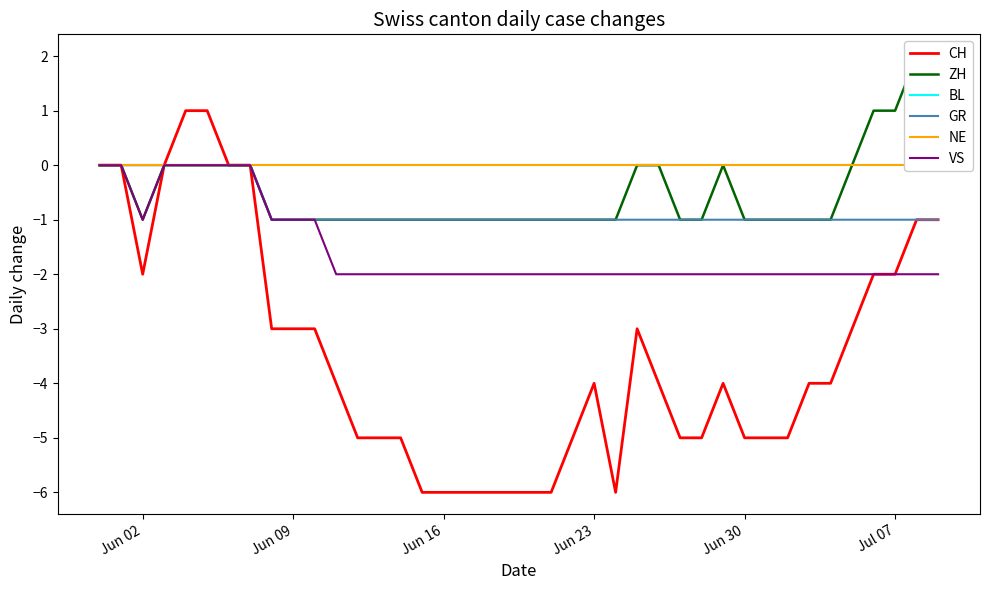

Reading left to right, list all the values displayed in this chart.

CH: 0	0	-2	0	1	1	0	0	-3	-3	-3	-4	-5	-5	-5	-6	-6	-6	-6	-6	-6	-6	-5	-4	-6	-3	-4	-5	-5	-4	-5	-5	-5	-4	-4	-3	-2	-2	-1	-1
ZH: 0	0	-1	0	0	0	0	0	-1	-1	-1	-1	-1	-1	-1	-1	-1	-1	-1	-1	-1	-1	-1	-1	-1	0	0	-1	-1	0	-1	-1	-1	-1	-1	0	1	1	2	2
BL: 0	0	0	0	0	0	0	0	0	0	0	0	0	0	0	0	0	0	0	0	0	0	0	0	0	0	0	0	0	0	0	0	0	0	0	0	0	0	0	0
GR: 0	0	0	0	0	0	0	0	-1	-1	-1	-1	-1	-1	-1	-1	-1	-1	-1	-1	-1	-1	-1	-1	-1	-1	-1	-1	-1	-1	-1	-1	-1	-1	-1	-1	-1	-1	-1	-1
NE: 0	0	0	0	0	0	0	0	0	0	0	0	0	0	0	0	0	0	0	0	0	0	0	0	0	0	0	0	0	0	0	0	0	0	0	0	0	0	0	0
VS: 0	0	-1	0	0	0	0	0	-1	-1	-1	-2	-2	-2	-2	-2	-2	-2	-2	-2	-2	-2	-2	-2	-2	-2	-2	-2	-2	-2	-2	-2	-2	-2	-2	-2	-2	-2	-2	-2